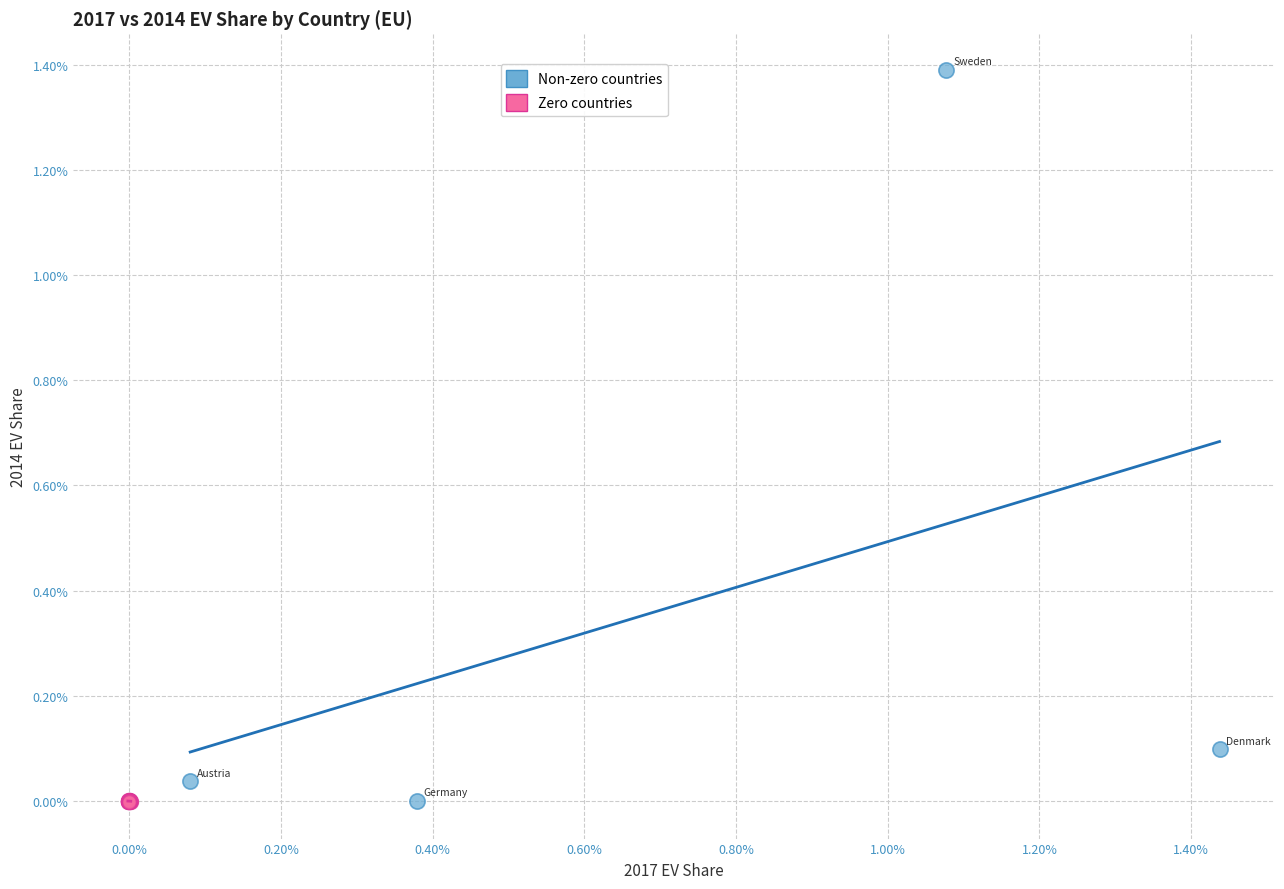

What are all the series names shown in the legend?

Non-zero countries, Zero countries